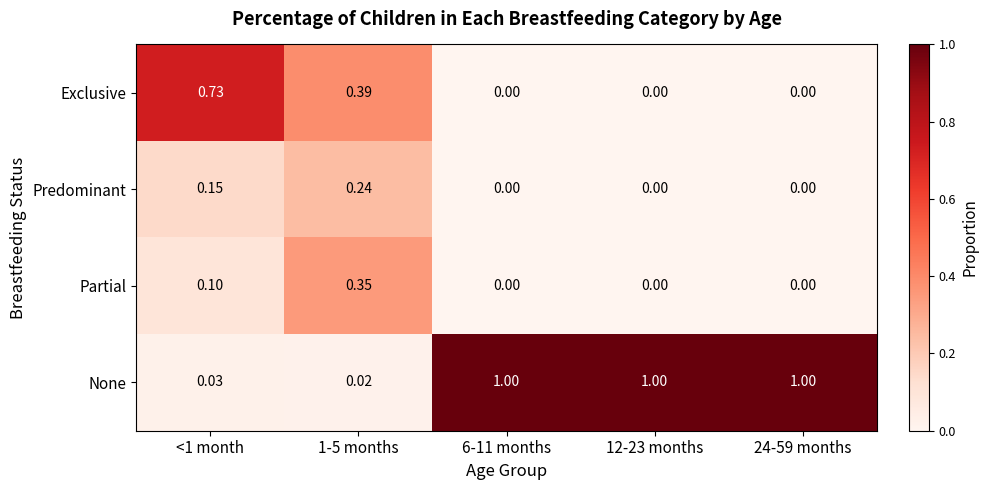

Rank the series at <1 month from lowest to highest value.

None, Partial, Predominant, Exclusive